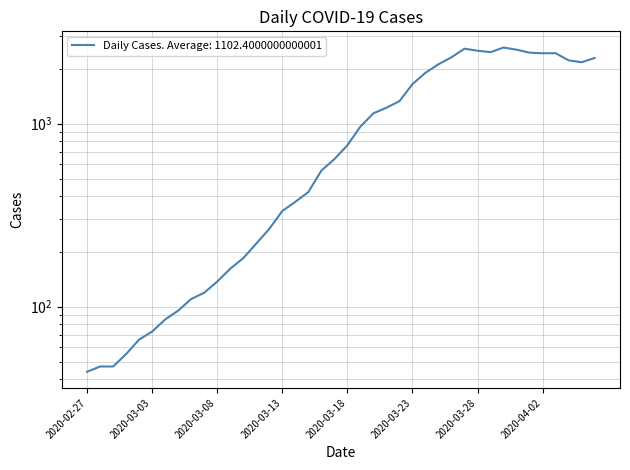

True or false: the data has more than 0 interior local peaks.

True